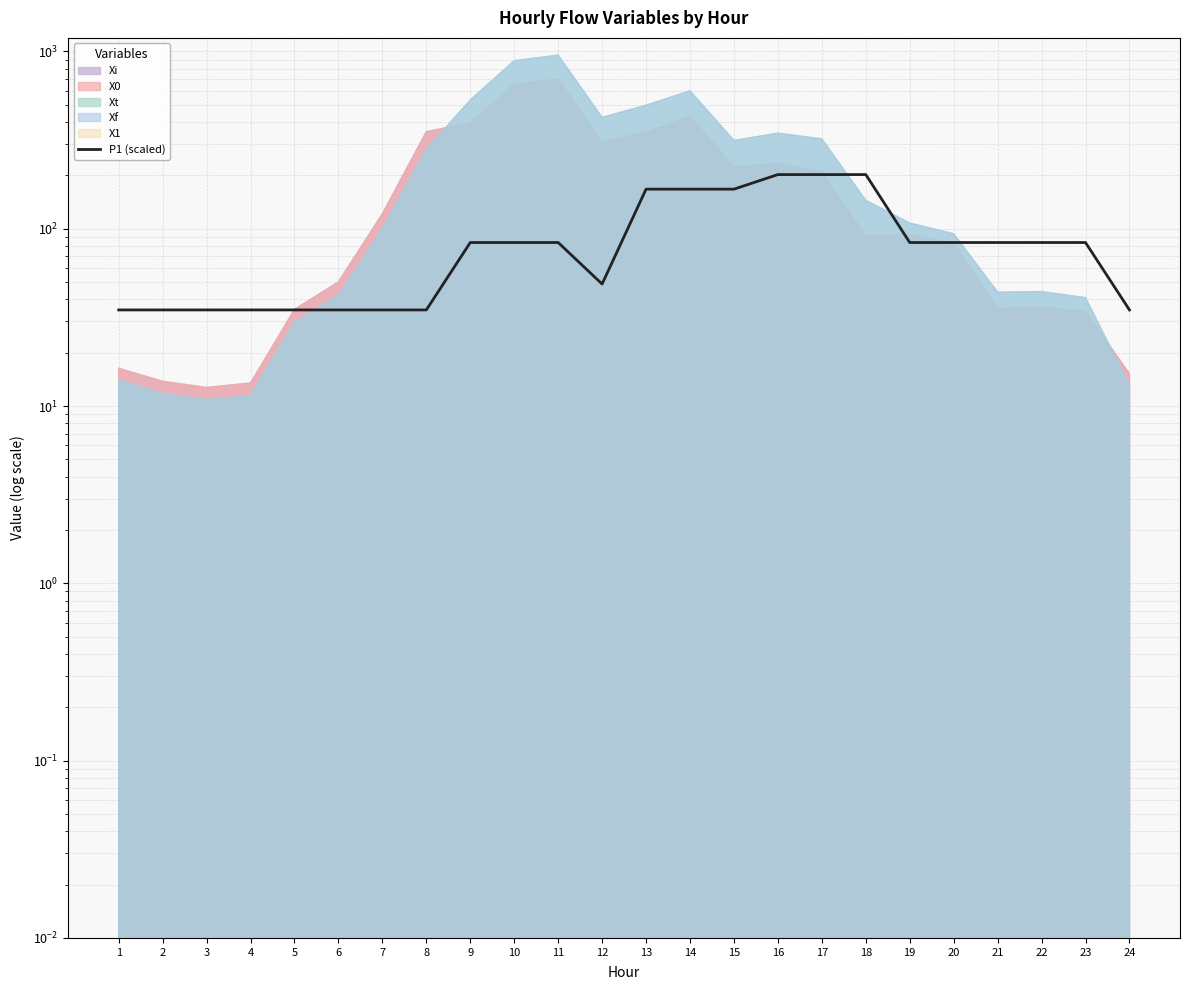

Between 23 and 12, which is larger?

23